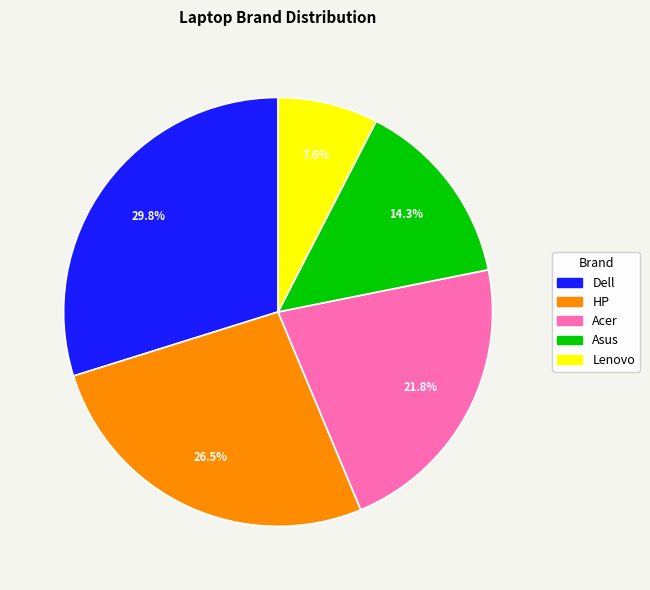

What percentage is NOT represented by Asus?

85.7%